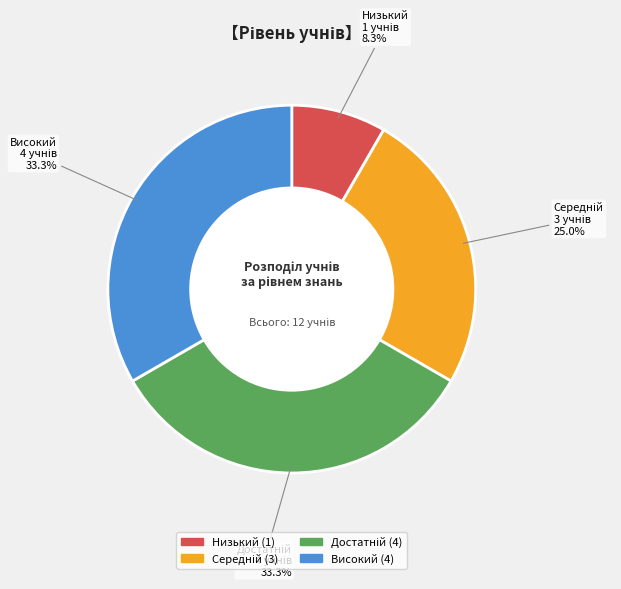

How much of the chart is everything except Високий?

66.7%